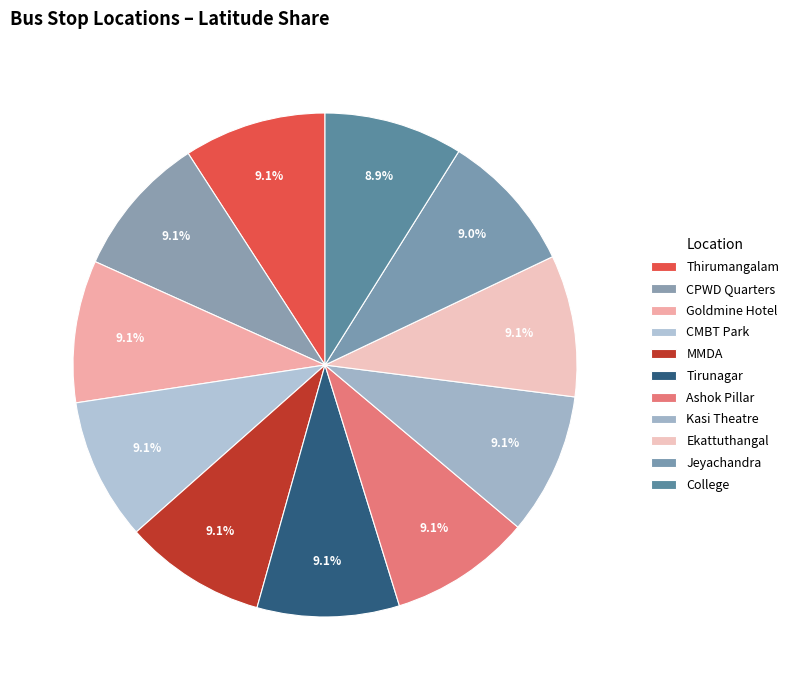

Rank the categories by value from highest to lowest.

CPWD Quarters, Thirumangalam(opp to VR Mahal), Goldmine Hotel, CMBT Park, MMDA(valluva H), Tirunagar (Periyar Pathai), Ashok Pillar, Kasi Theatre(Hondai Showroom), Ekattuthangal(AlagappaU), Jeyachandra Pallikaranai, College